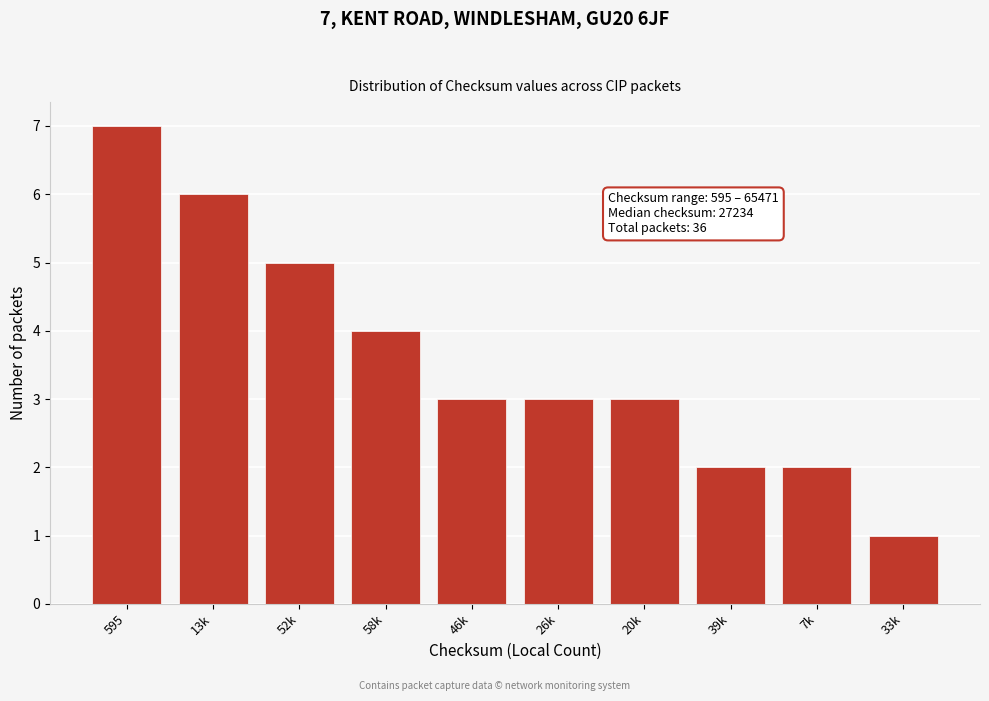

Reading right to left, transcribe all the data shown in this chart.

1	2	2	3	3	3	4	5	6	7